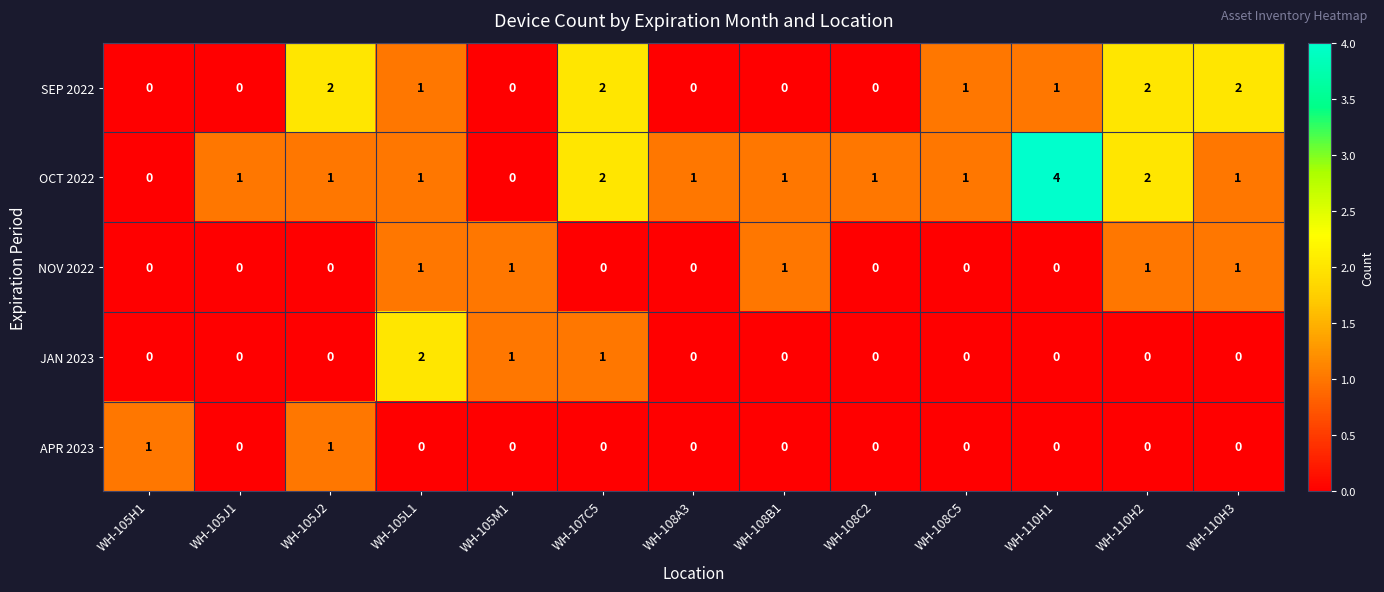

What is the maximum value shown in the chart?

4